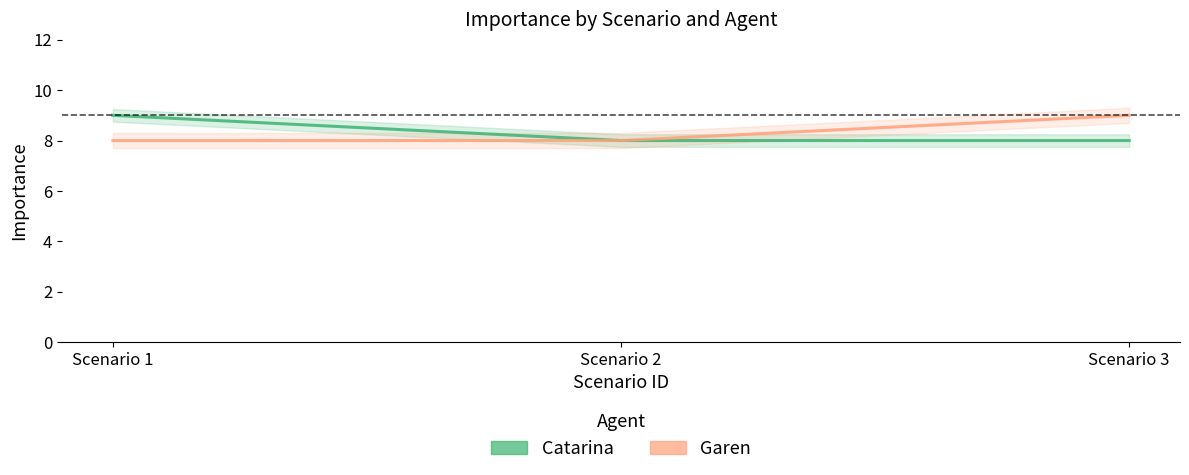

Rank the series by their maximum value, from lowest to highest.

Catarina, Garen